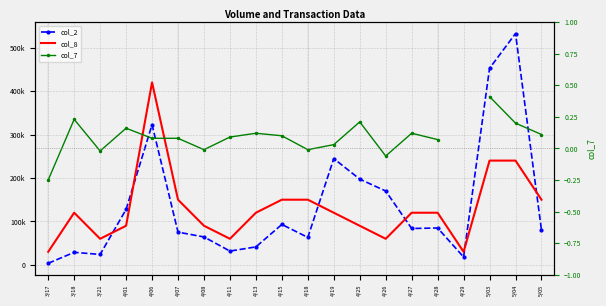

Between 4/26 and 4/27, which series saw the biggest shift?

col_2